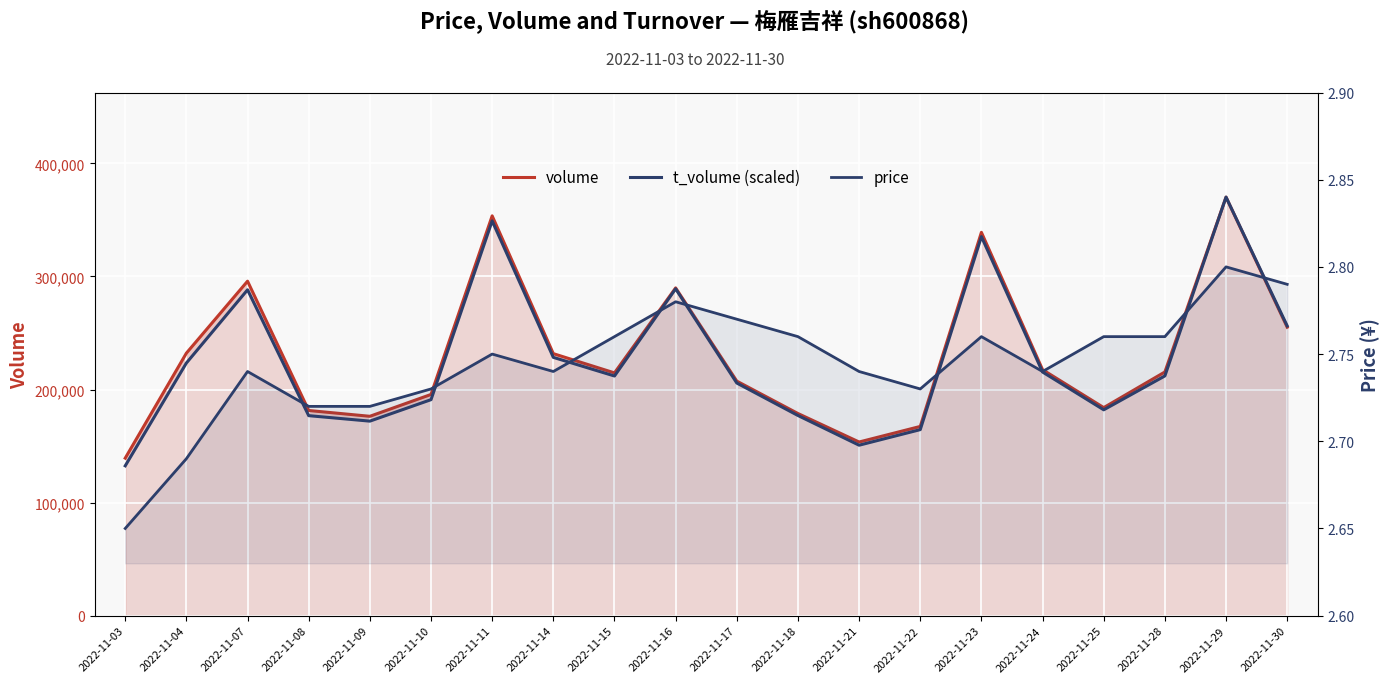

True or false: price and volume cross at least once.

False